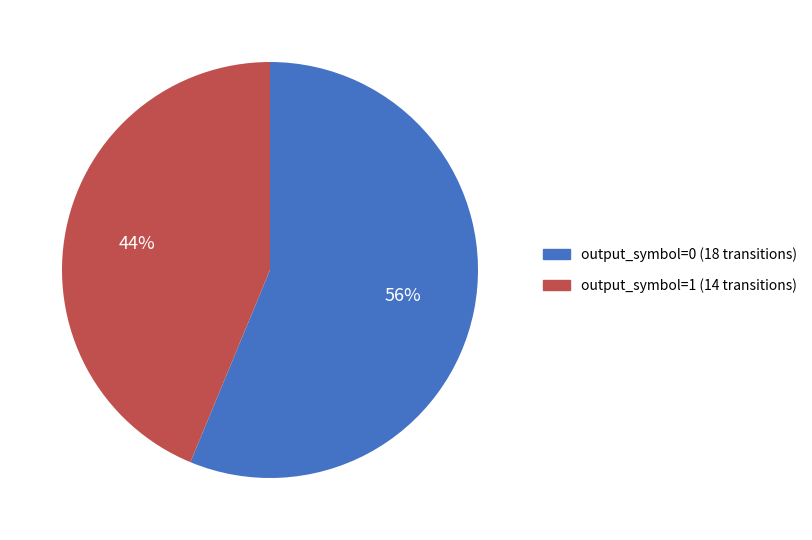

Do output_symbol=1 and output_symbol=0 together represent more than half of the pie?

Yes